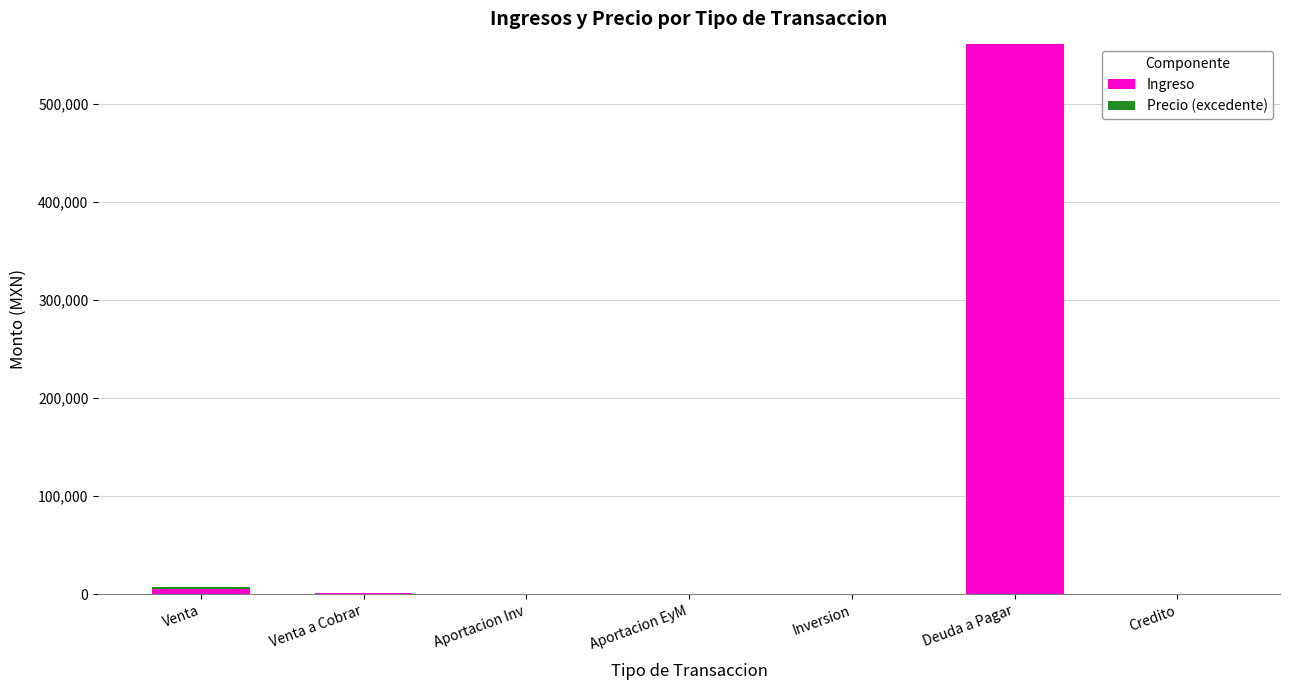

What is the total value across all series at Credito?

13.0